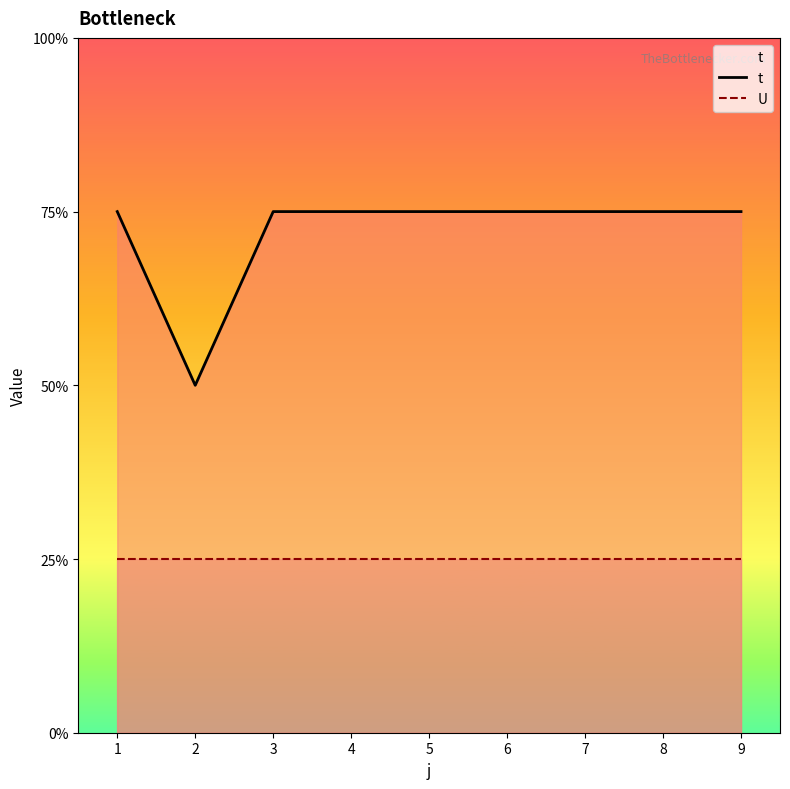

Between 2 and 8, which series saw the biggest shift?

t